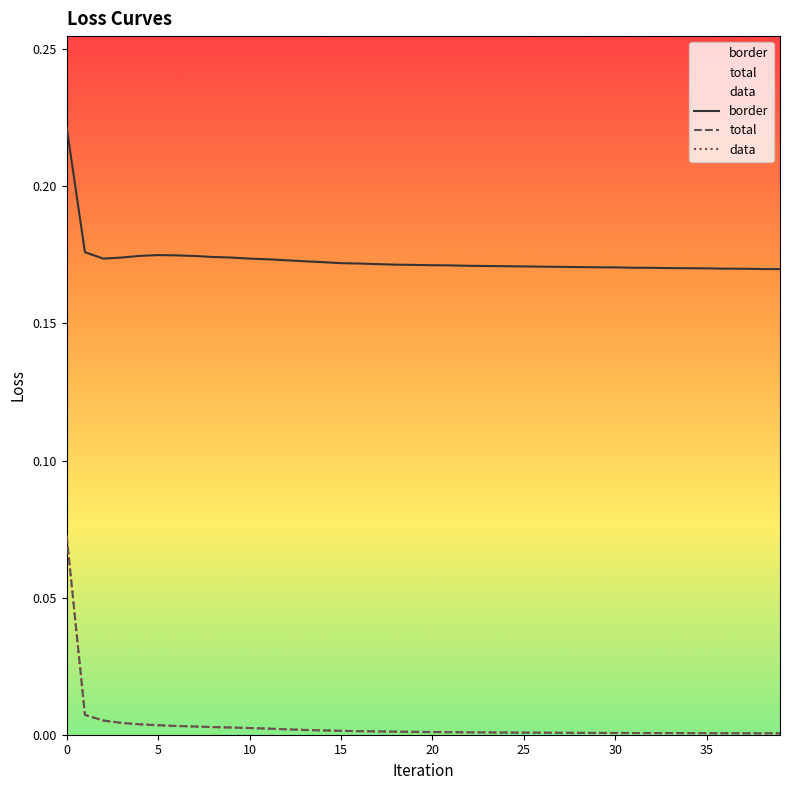

The value of border at 10 is 0.2. True or false?

True